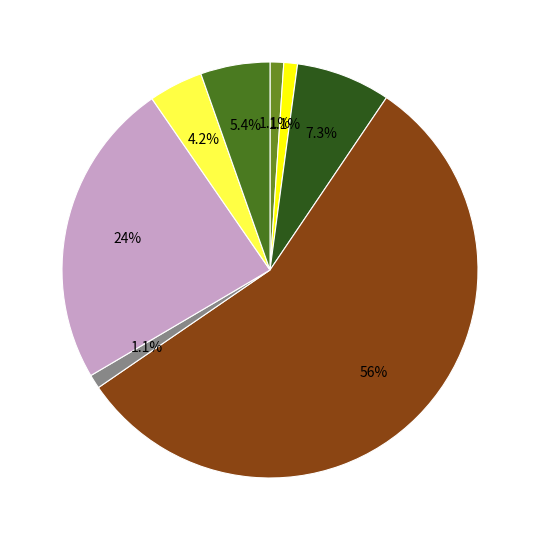

How many slices are in this pie chart?

8